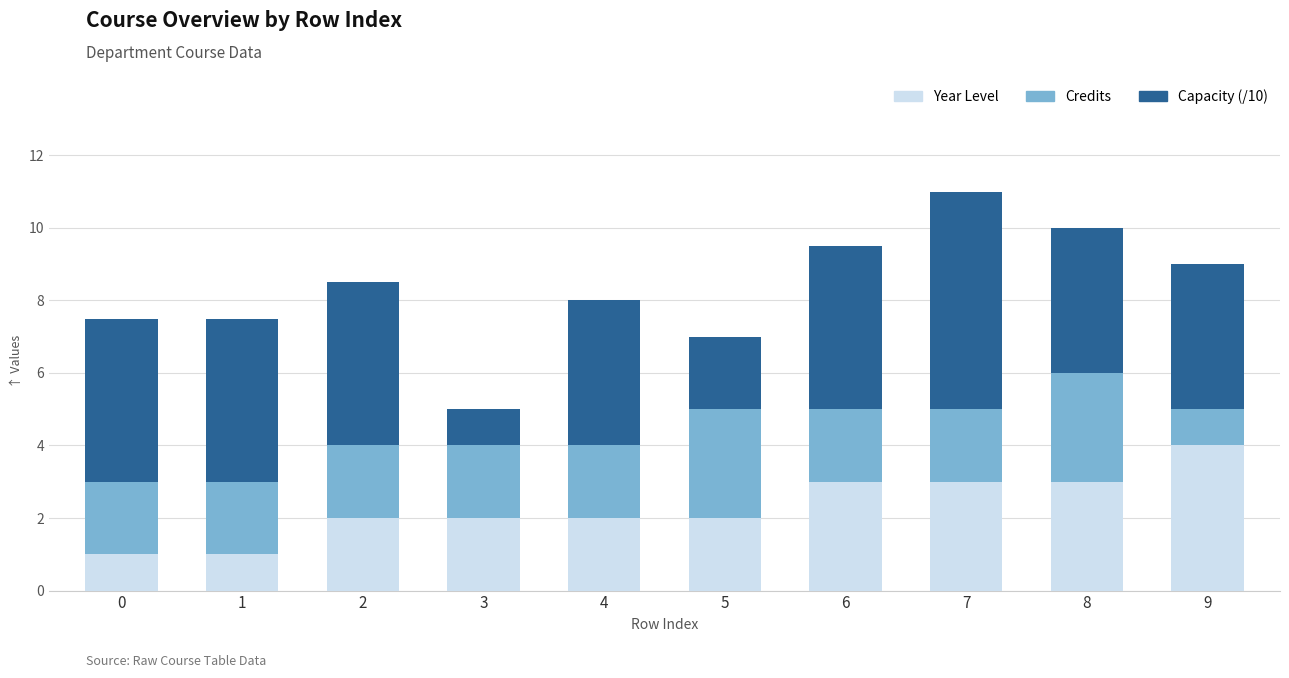

What is the total value across all series at 1?

7.5